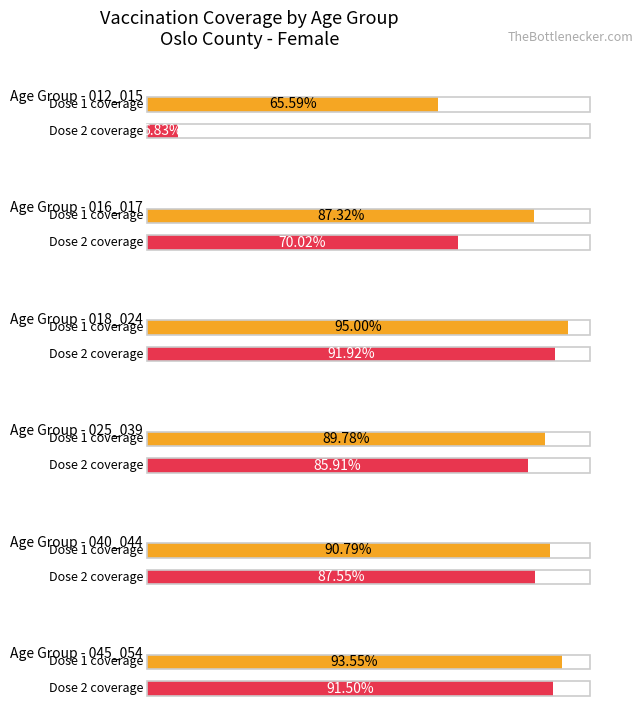

What is the label of the 5th bar from the left?

040_044